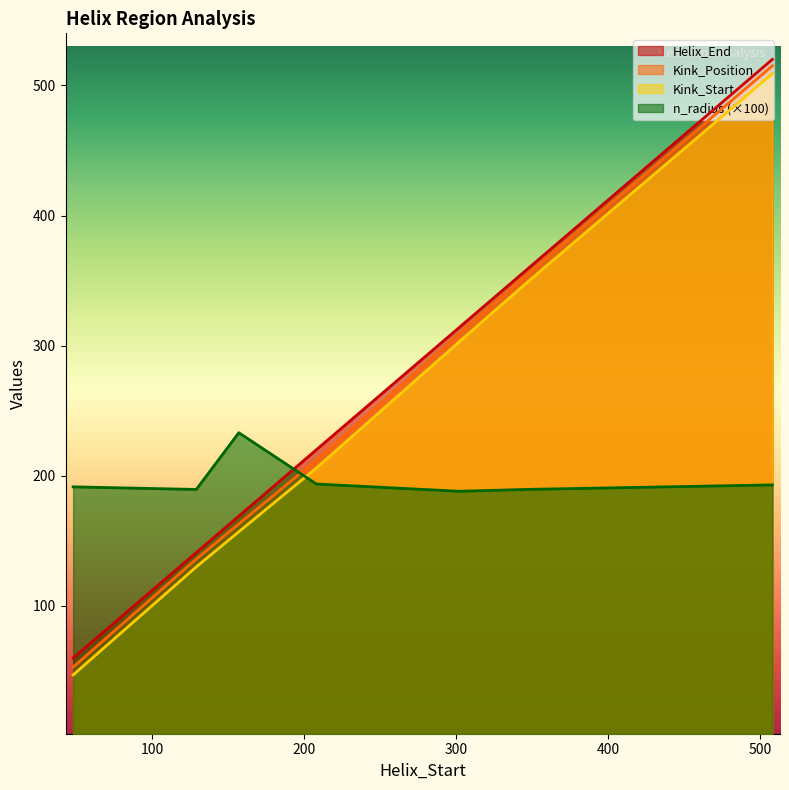

Is the value of Kink_Start at 508 greater than the value of Helix_End at 157?

Yes